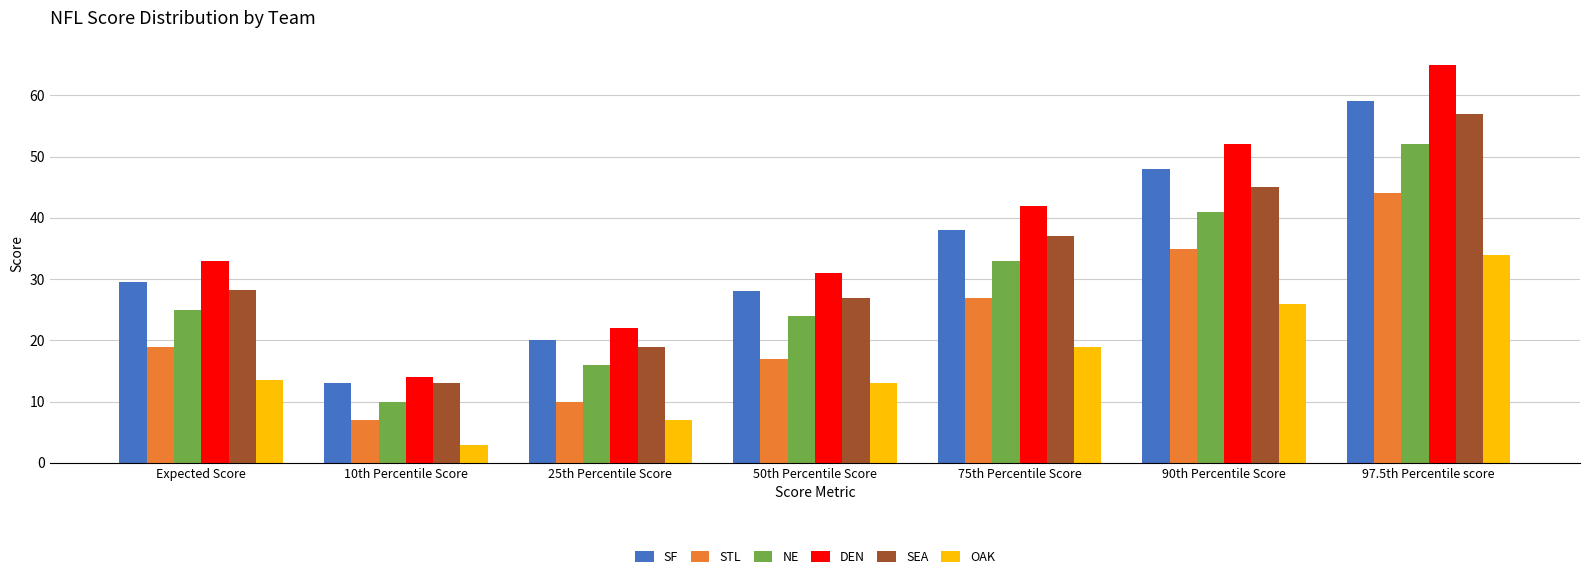

What is the sum of the SEA values at Expected Score and 90th Percentile Score?

73.2